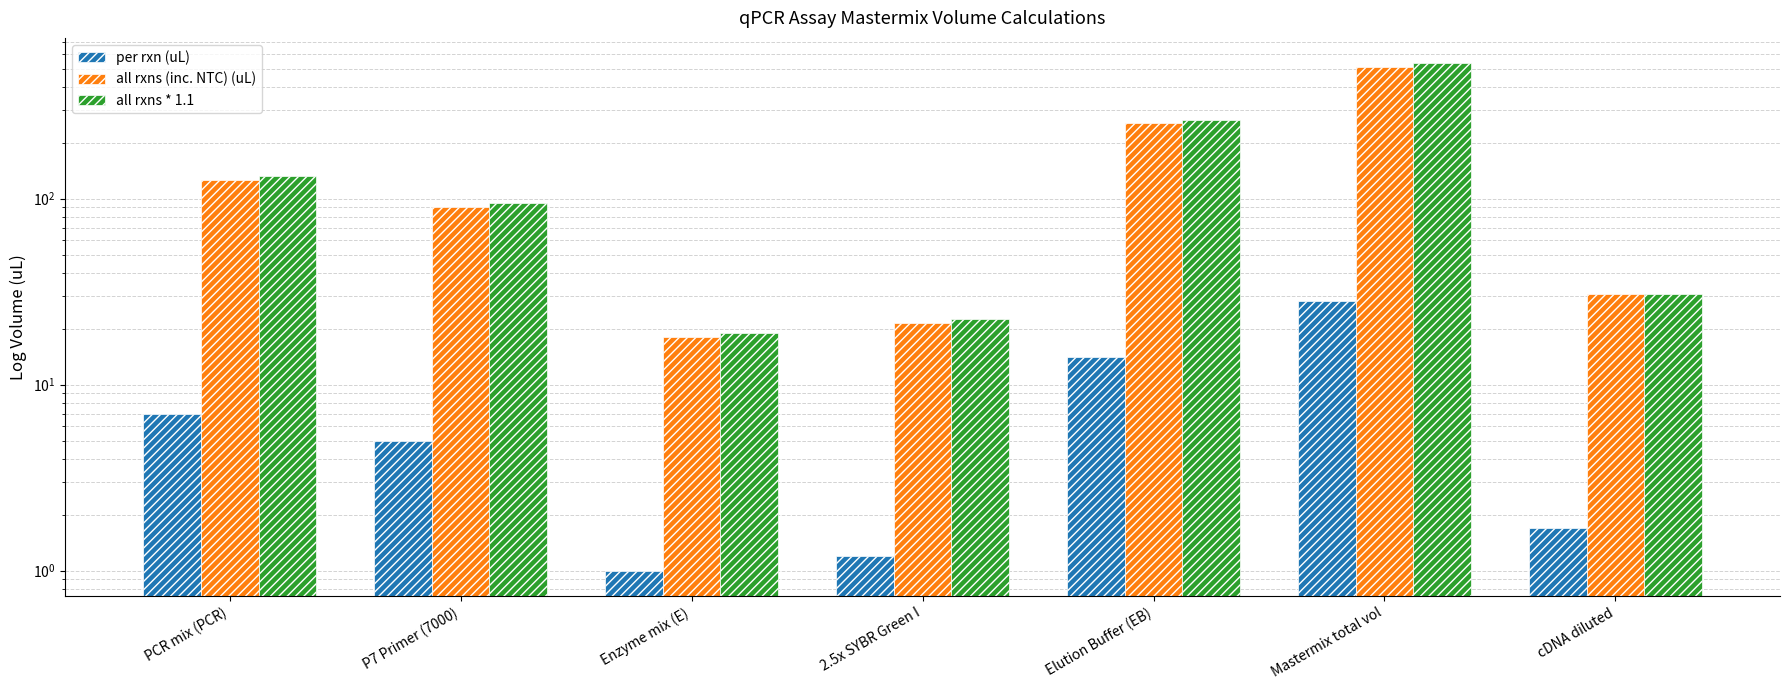

What is the label of the 4th bar from the right?

2.5x SYBR Green I